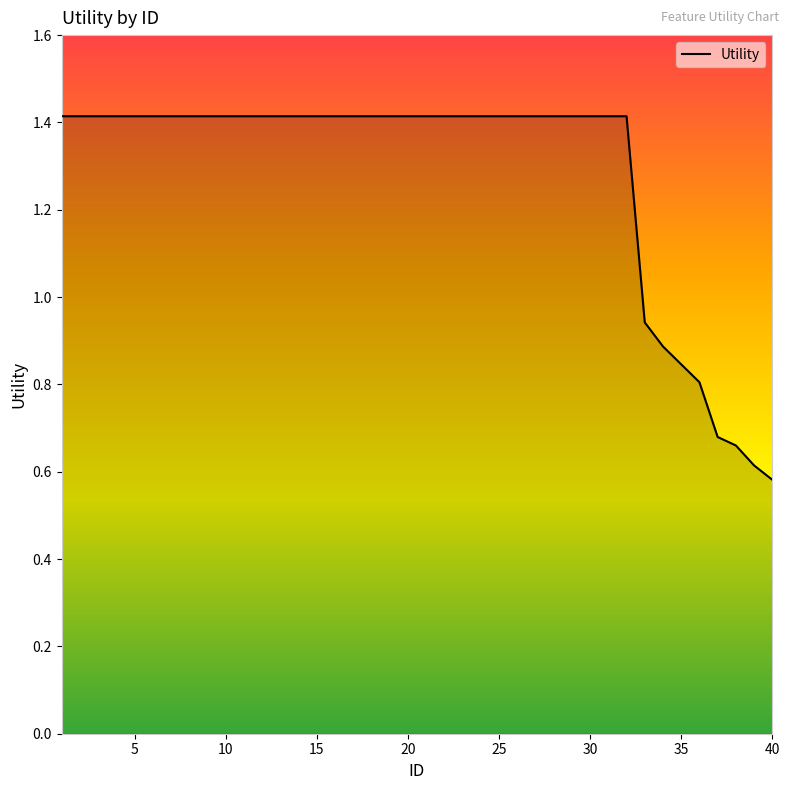

Is it true that the value at 10 is 1.4?

True